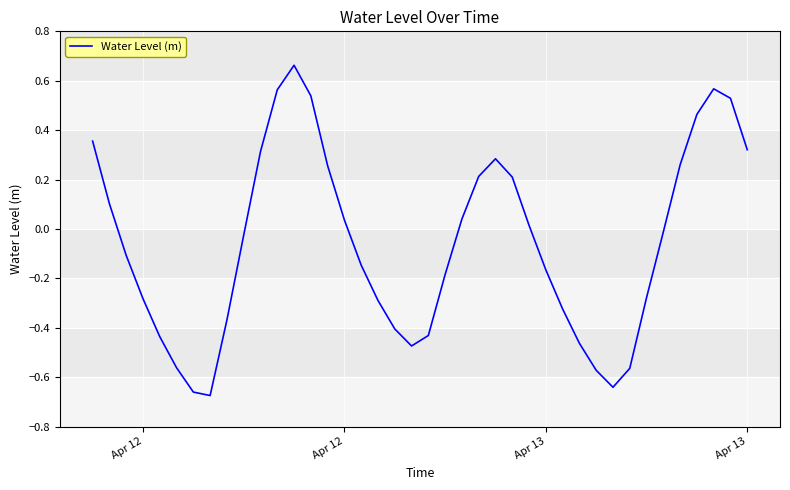

What is the difference between the maximum and minimum values?

1.3